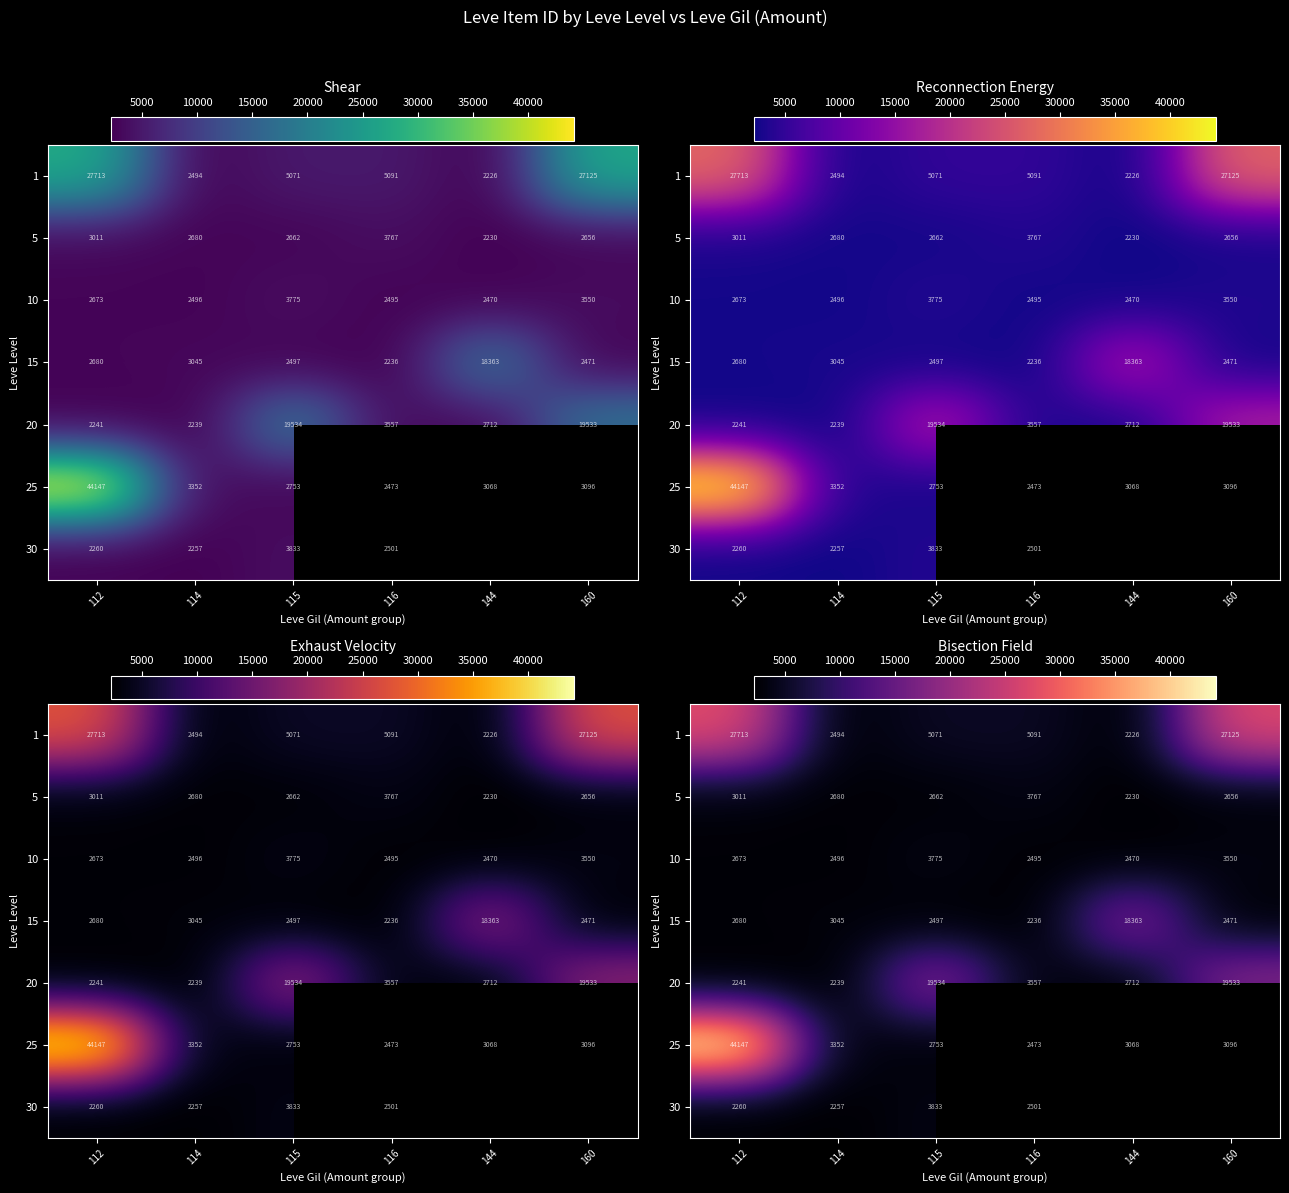

True or false: 25 has a value of 944.0 at 144.

False